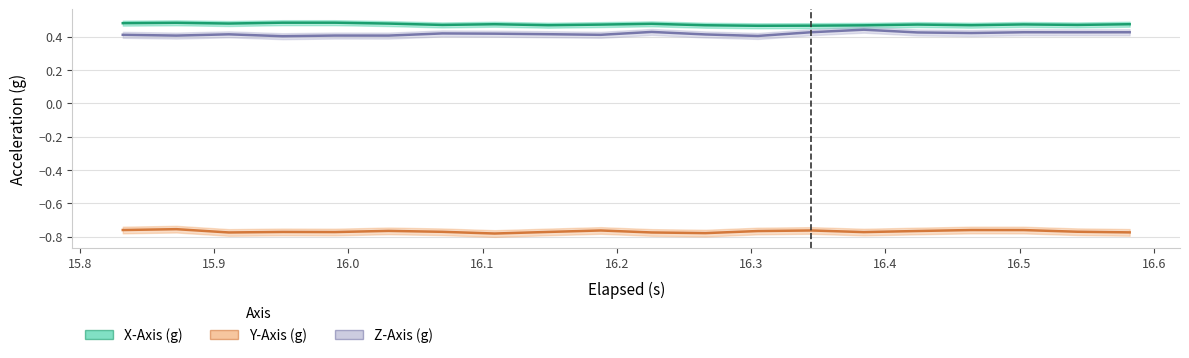

List the series in order of their peak value, lowest first.

Y-Axis (g), Z-Axis (g), X-Axis (g)